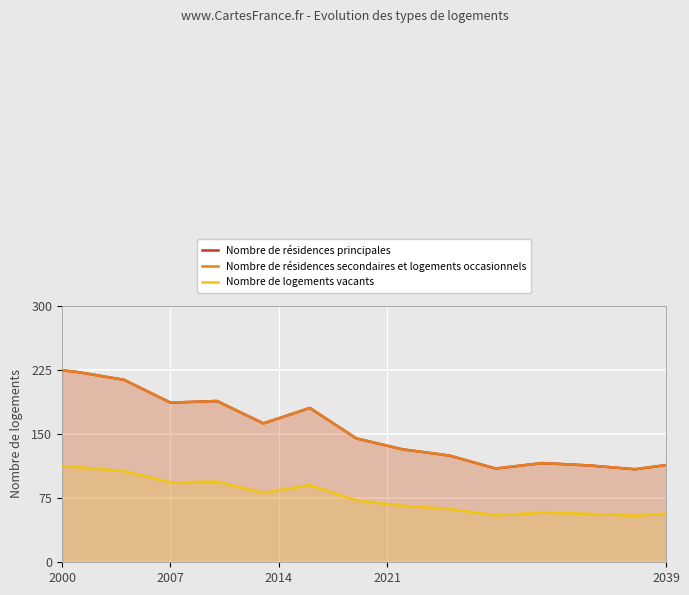

What is the greatest value displayed?

224.4